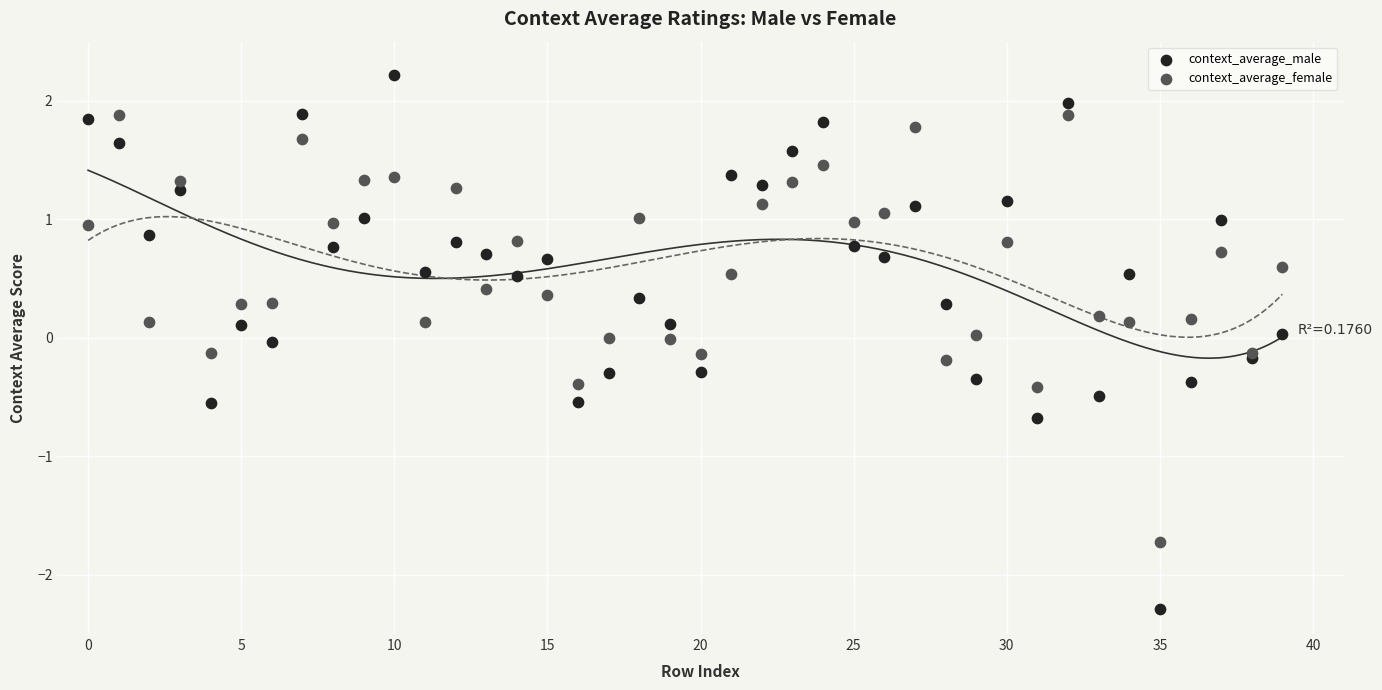

Which series reaches the maximum Y coordinate?

context_average_male